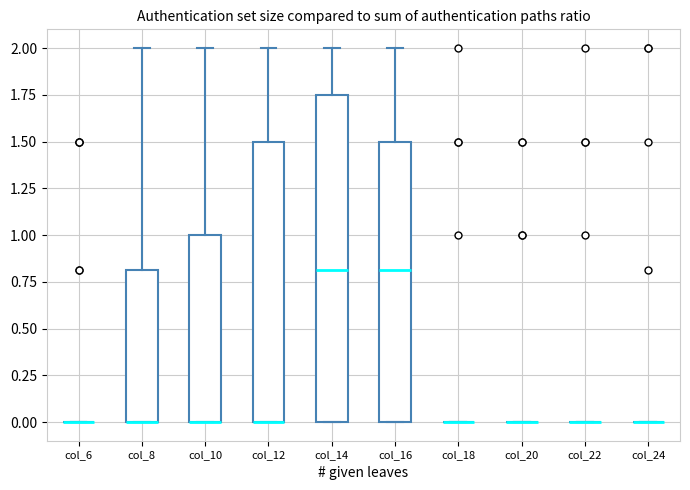

Comparing the boxes themselves (not the whiskers), which one is the tallest?

col_14